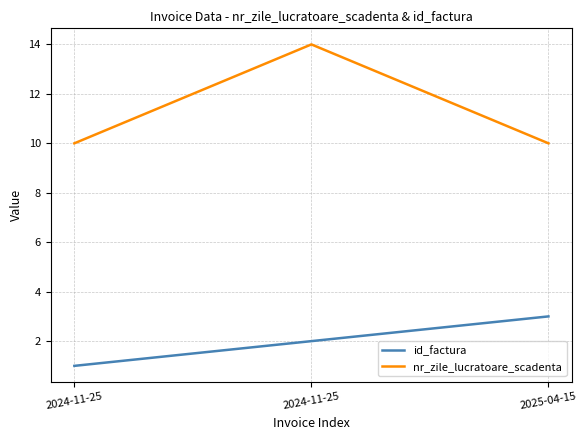

Which series has the largest total across all categories?

nr_zile_lucratoare_scadenta